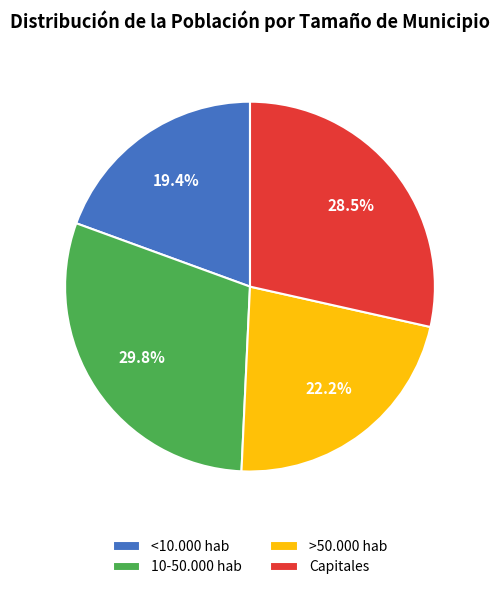

What is the ratio of the value at Capitales to the value at <10.000 hab?

1.5